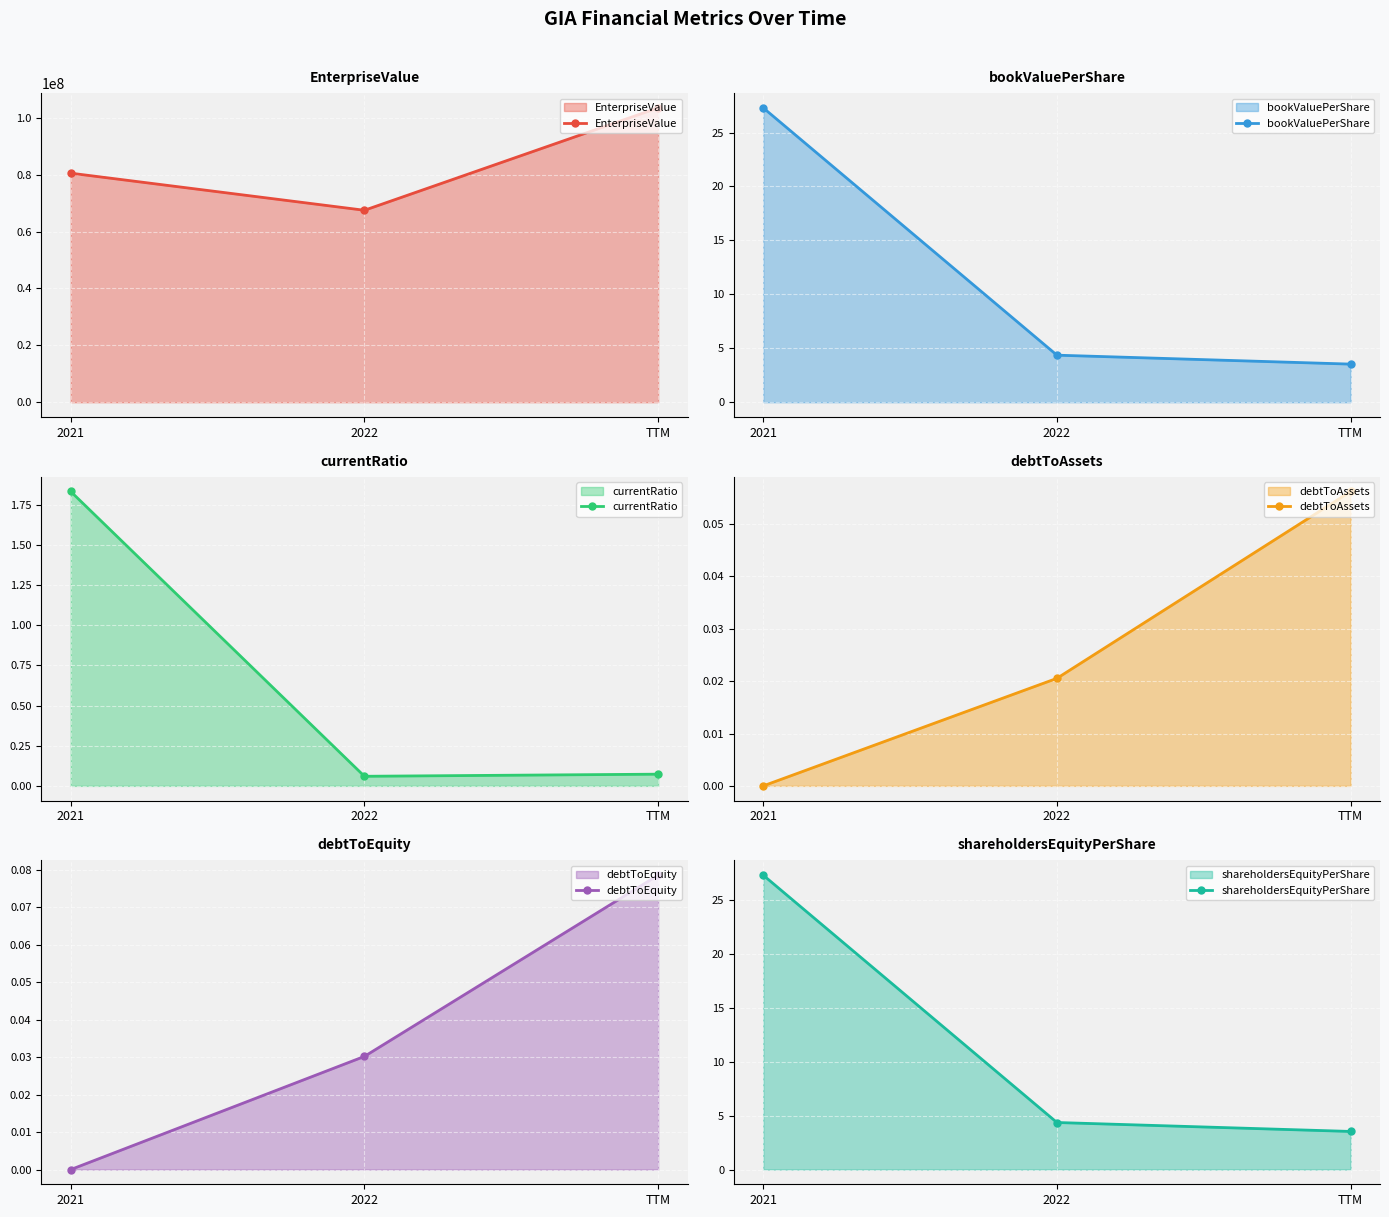

What position from the right is 2021?

3